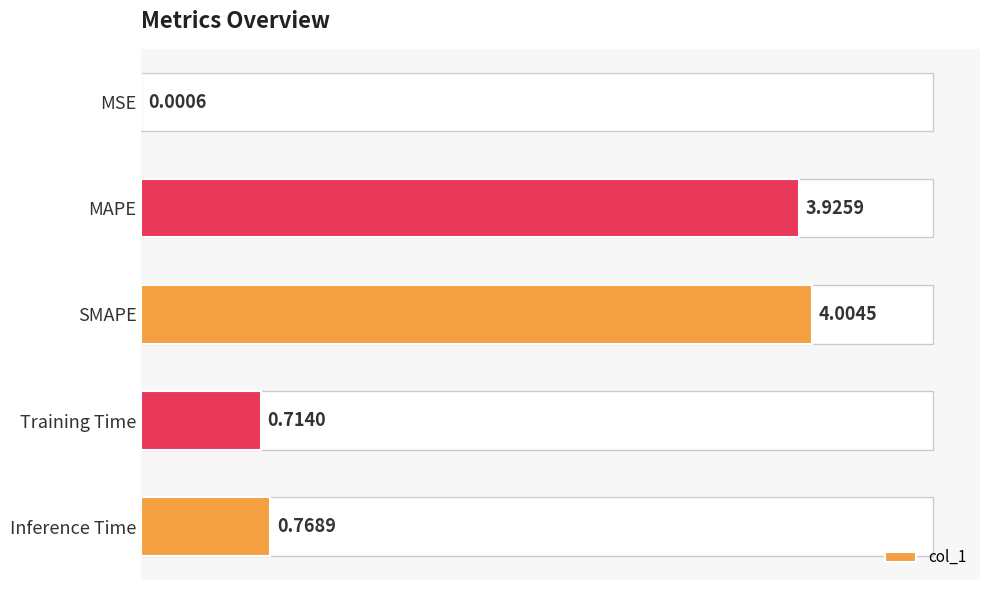

Reading right to left, list all the values displayed in this chart.

0.8	0.7	4.0	3.9	0.0